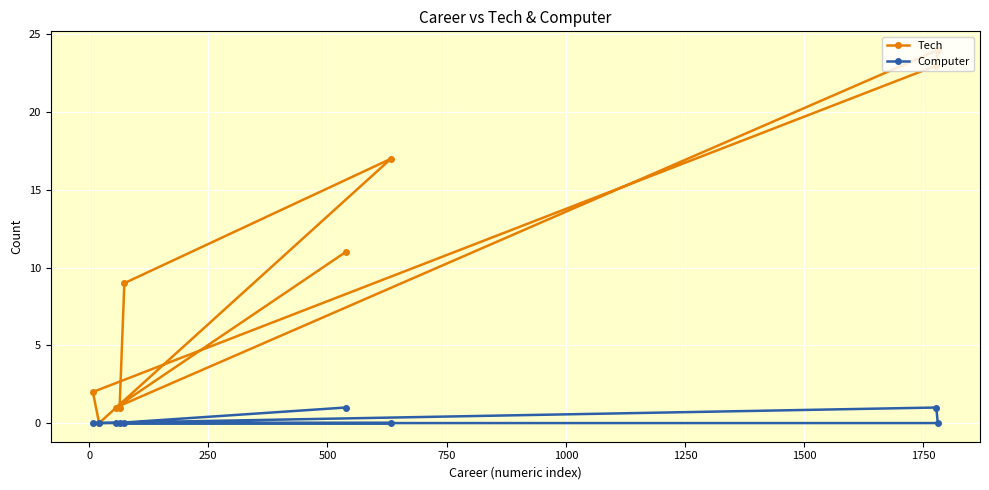

True or false: Tech and Computer intersect in this chart.

False